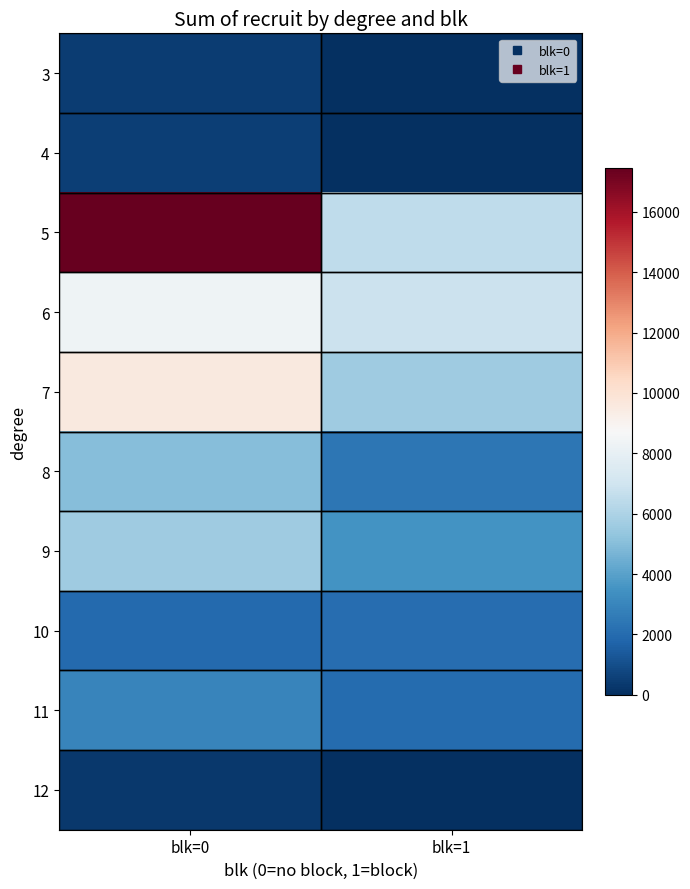

Which series has the largest range (max minus min)?

5